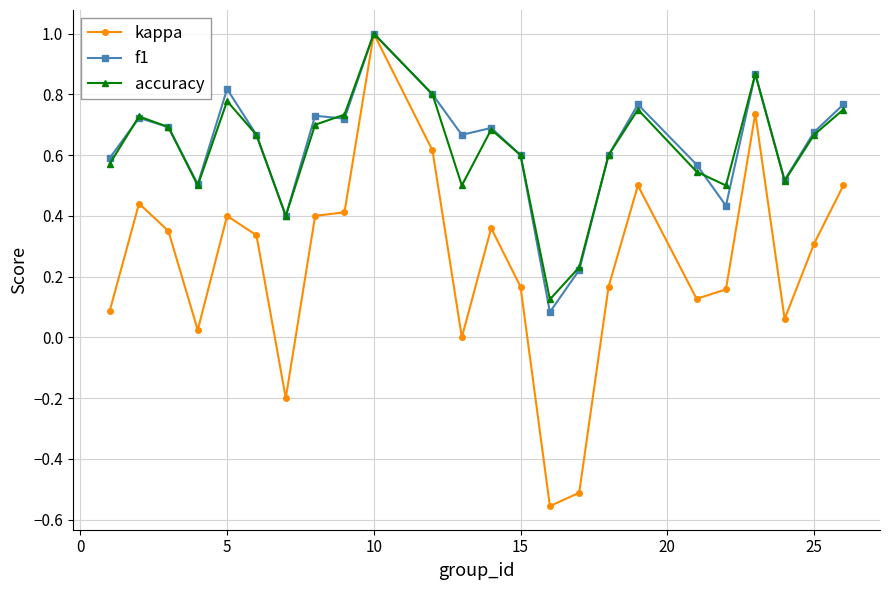

Which series has the widest spread of values?

kappa